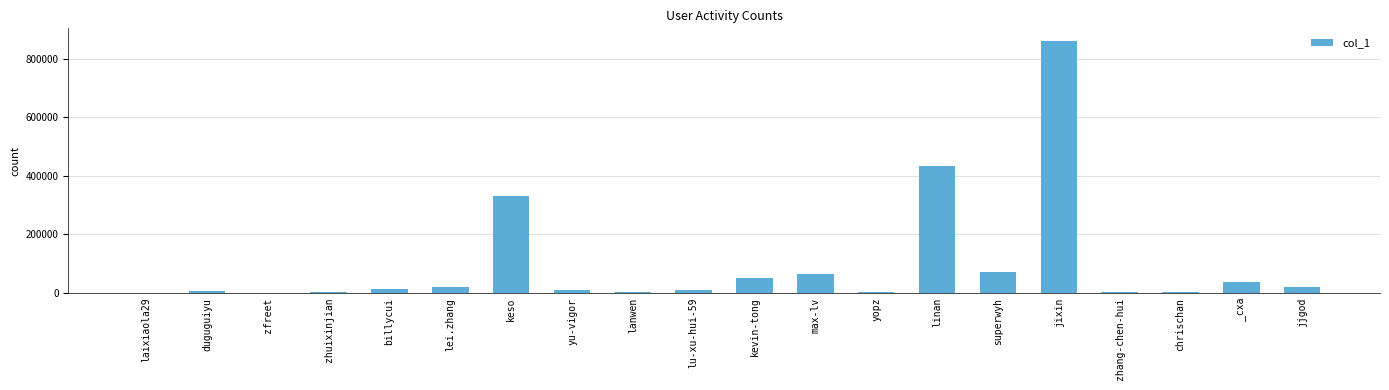

What value does the data have at max-lv, to the nearest 50?

64850